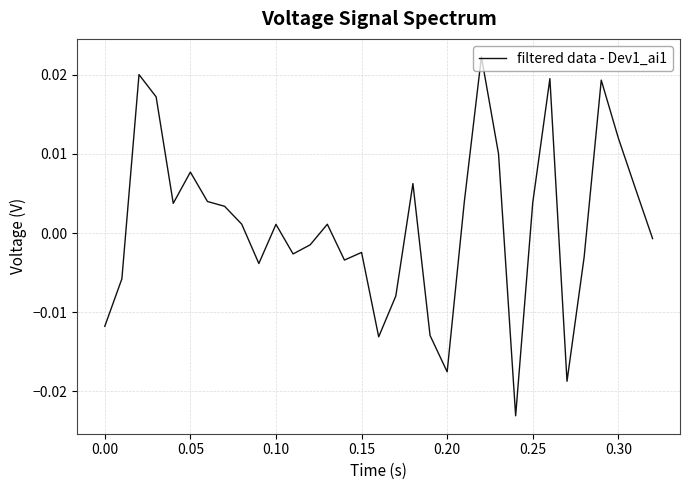

How many lines are shown in the chart?

1